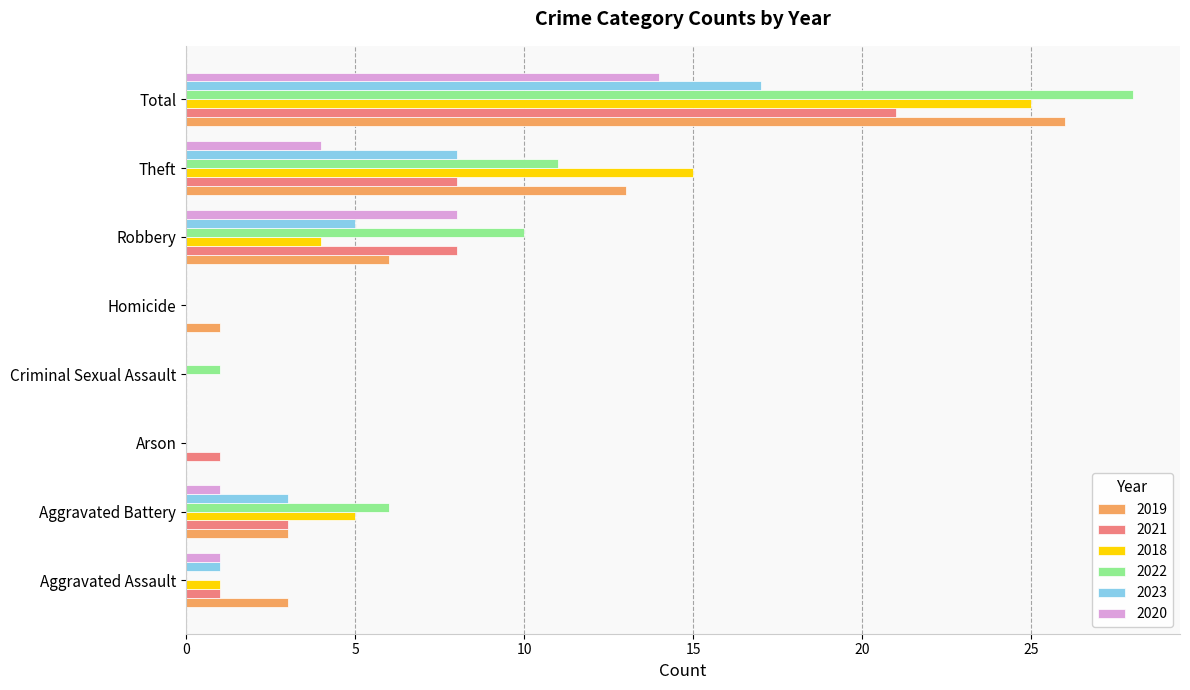

What is the approximate value of 2023 at Aggravated Battery?

3